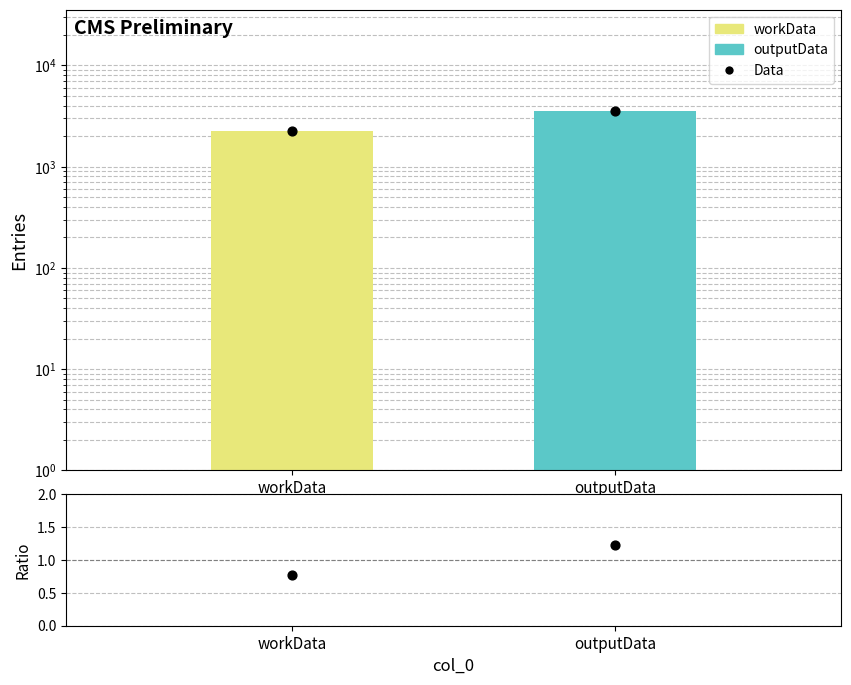

At which category is the sum across all series the highest?

outputData